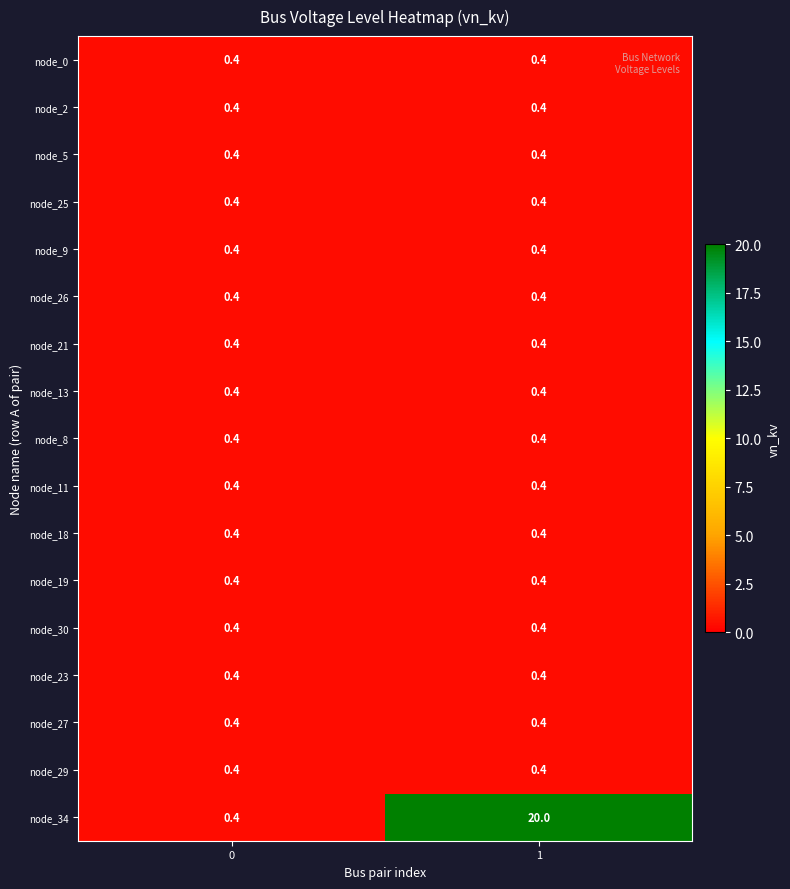

Which series changed the most between 0 and 1?

node_34